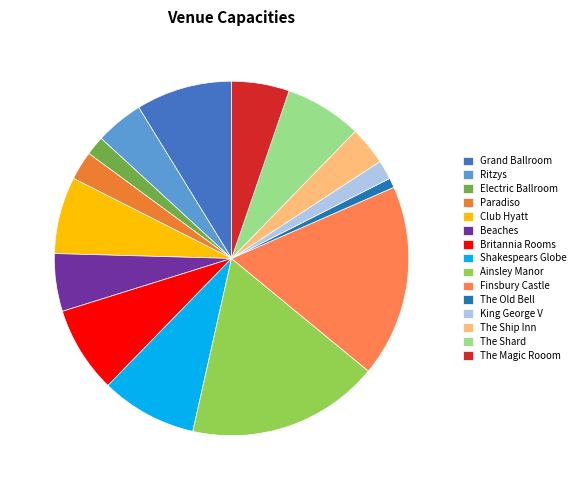

Does Paradiso represent more than half of the total?

No